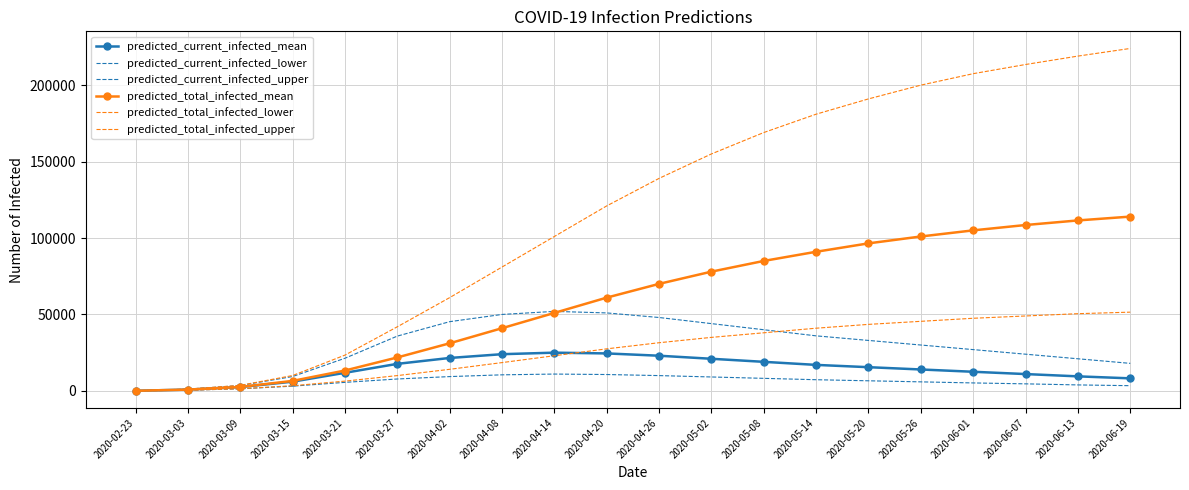

At which category is the sum across all series the highest?

2020-06-19